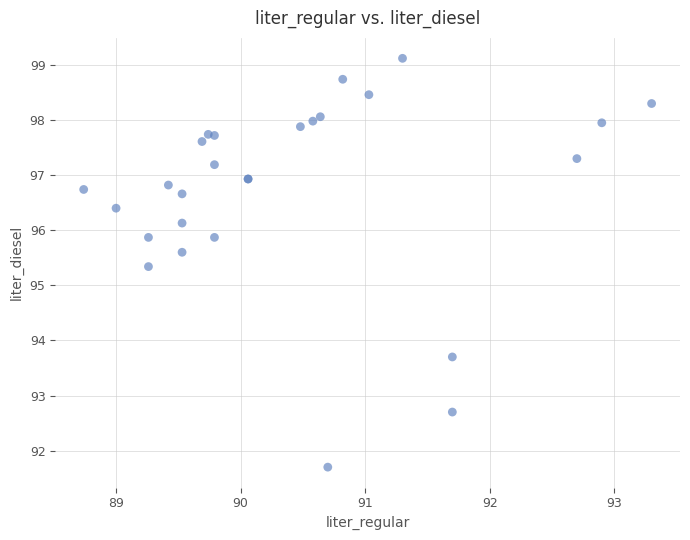

What Y value in the scatter plot is closest to 95?

95.3